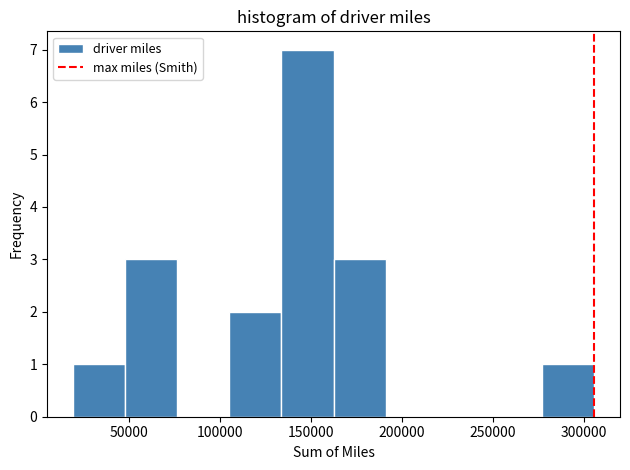

What is the height of the bar covering 275000 to 305000 on the x-axis? Neither the bar edges nor the heights are printed on the chart, so give them approximately, as read against the axes.

1